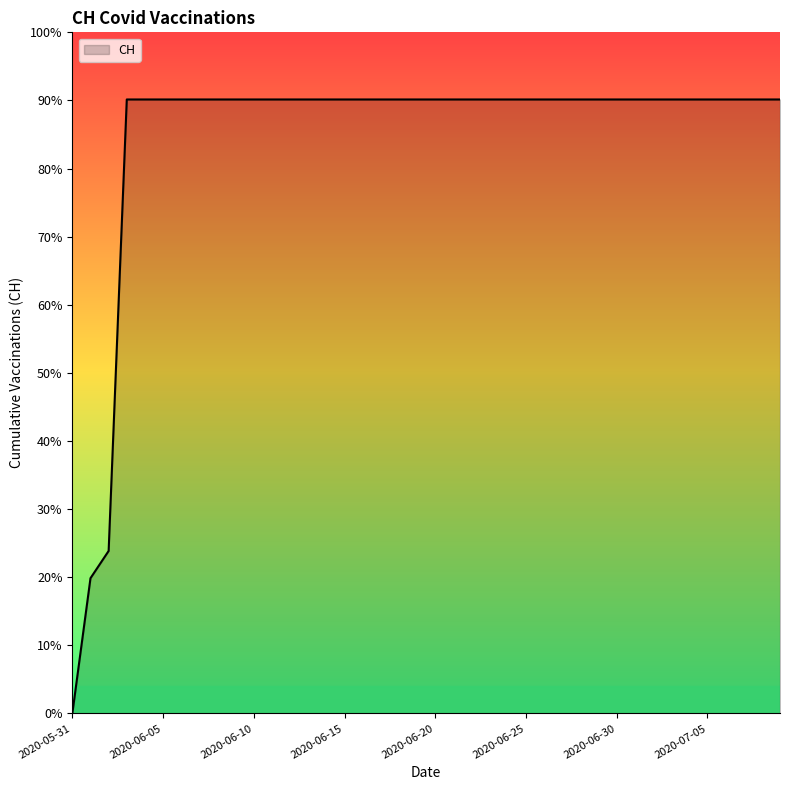

List the labels in order of value, largest first.

2020-06-03, 2020-06-04, 2020-06-05, 2020-06-06, 2020-06-07, 2020-06-08, 2020-06-09, 2020-06-10, 2020-06-11, 2020-06-12, 2020-06-13, 2020-06-14, 2020-06-15, 2020-06-16, 2020-06-17, 2020-06-18, 2020-06-19, 2020-06-20, 2020-06-21, 2020-06-22, 2020-06-23, 2020-06-24, 2020-06-25, 2020-06-26, 2020-06-27, 2020-06-28, 2020-06-29, 2020-06-30, 2020-07-01, 2020-07-02, 2020-07-03, 2020-07-04, 2020-07-05, 2020-07-06, 2020-07-07, 2020-07-08, 2020-07-09, 2020-06-02, 2020-06-01, 2020-05-31